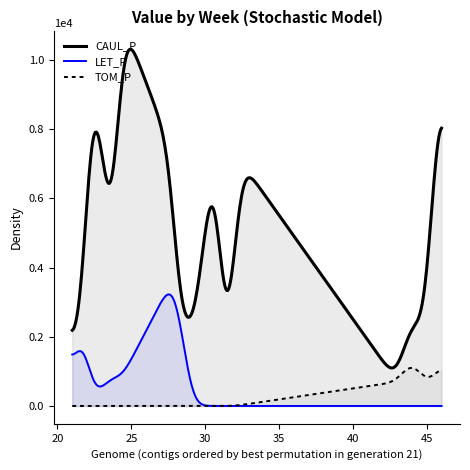

List the series in order of their overall mean, lowest first.

TOM_P, LET_P, CAUL_P